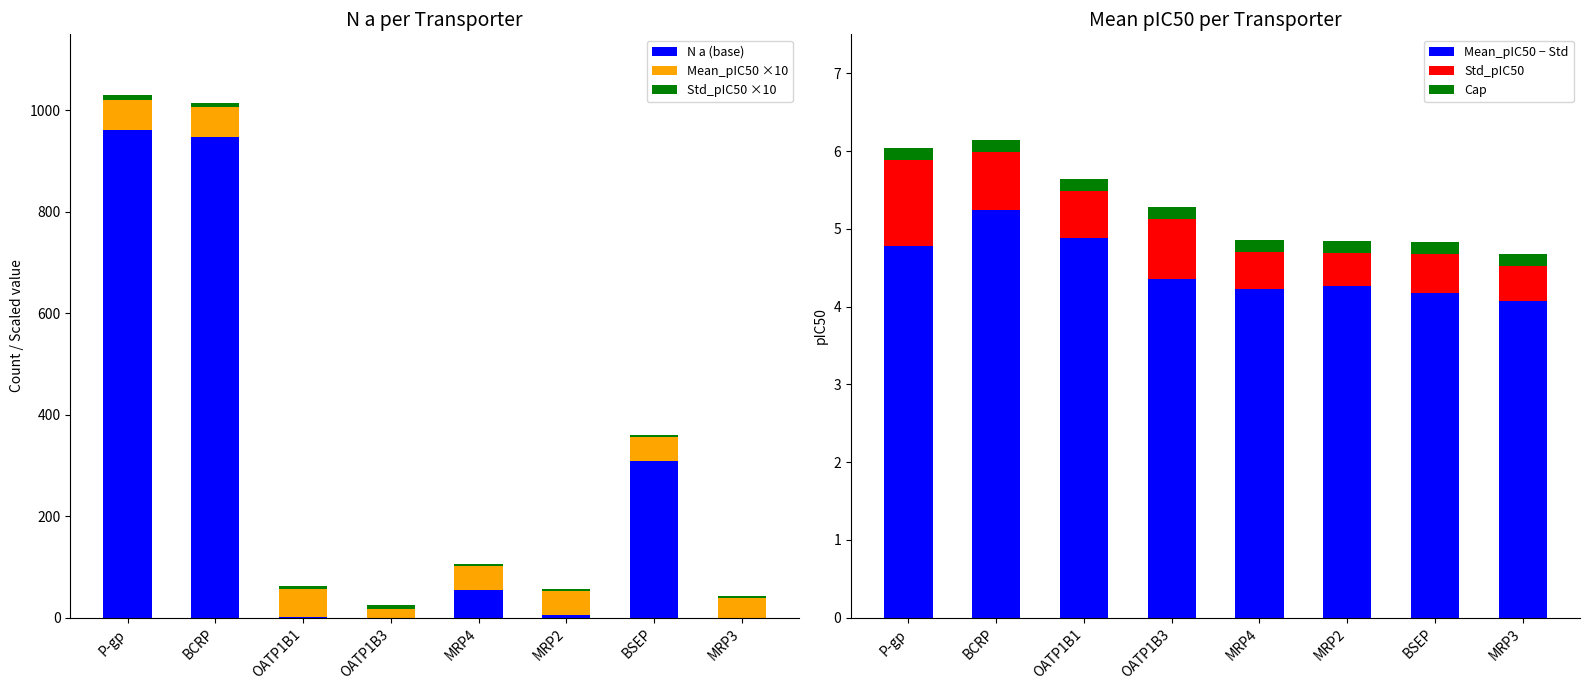

Does the chart contain stacked bars?

No